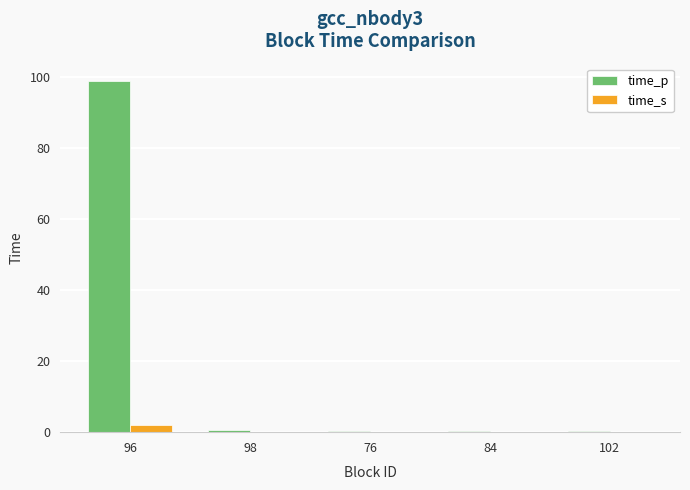

Which label corresponds to the largest value in the chart?

96